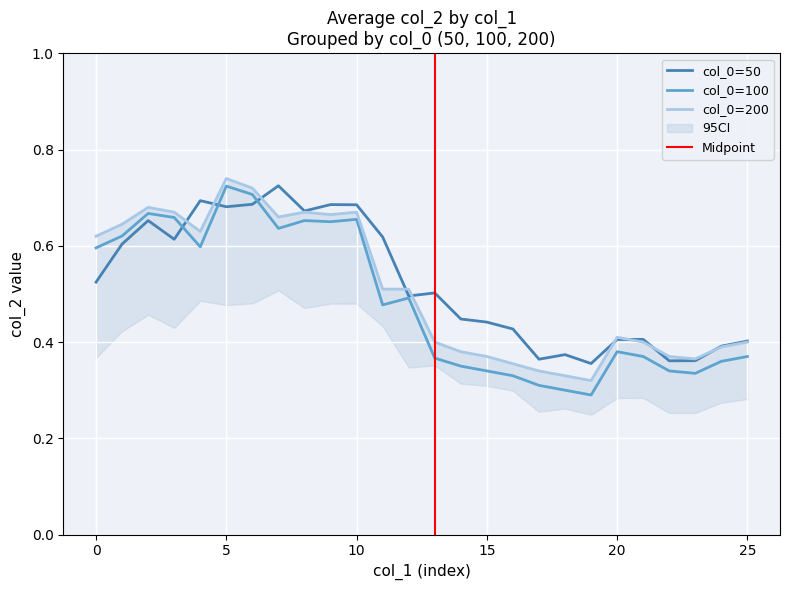

True or false: 50 and 200 cross at least once.

True